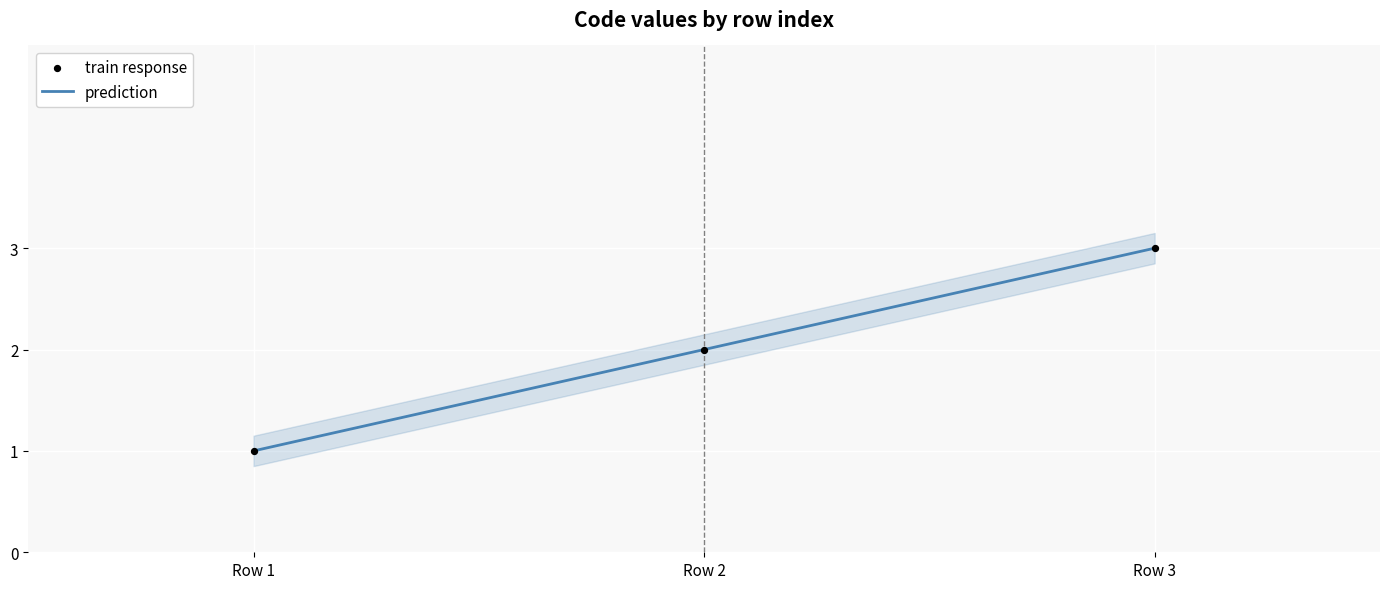

Which series reaches the maximum Y coordinate?

prediction